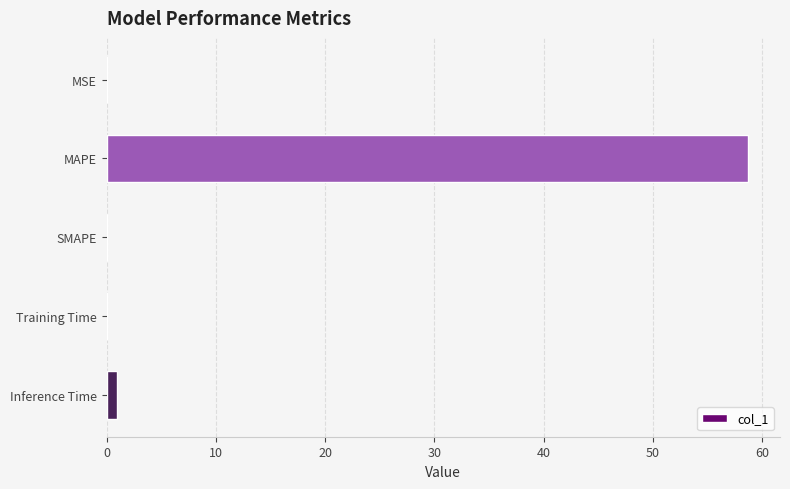

Is it true that the value at MAPE is 58.7?

True